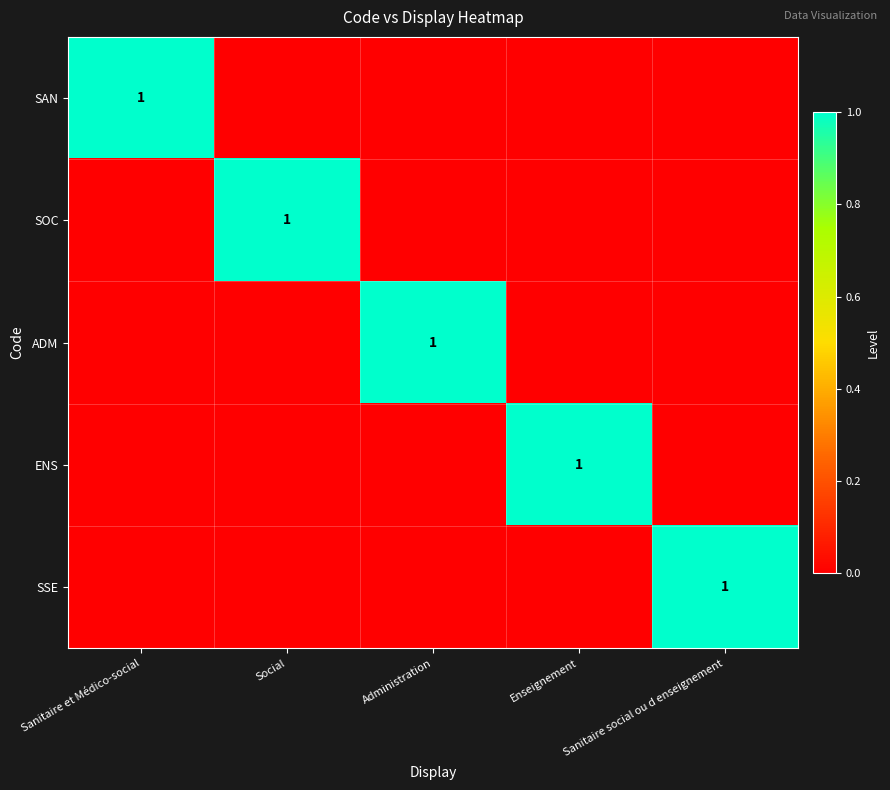

The value of SOC at Social is 0. True or false?

False